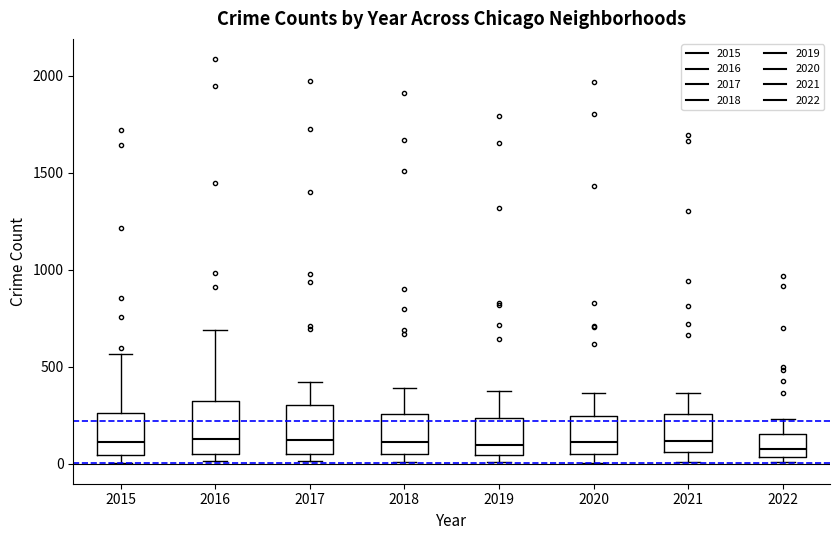

Reading left to right, transcribe this box plot: for each box, give where its median line is, the range the box spans, and where its two whiskers end, as read against the y-axis. The values are not printed on the chart, so give them approximately, as read against the axis.

2015: median 100, box 50 to 250, whiskers 0 to 550
2016: median 150, box 50 to 300, whiskers 0 to 700
2017: median 100, box 50 to 300, whiskers 0 to 400
2018: median 100, box 50 to 250, whiskers 0 to 400
2019: median 100, box 50 to 250, whiskers 0 to 400
2020: median 100, box 50 to 250, whiskers 0 to 350
2021: median 100, box 50 to 250, whiskers 0 to 350
2022: median 50 (just above the box's lower edge), box 50 to 150, whiskers 0 to 250